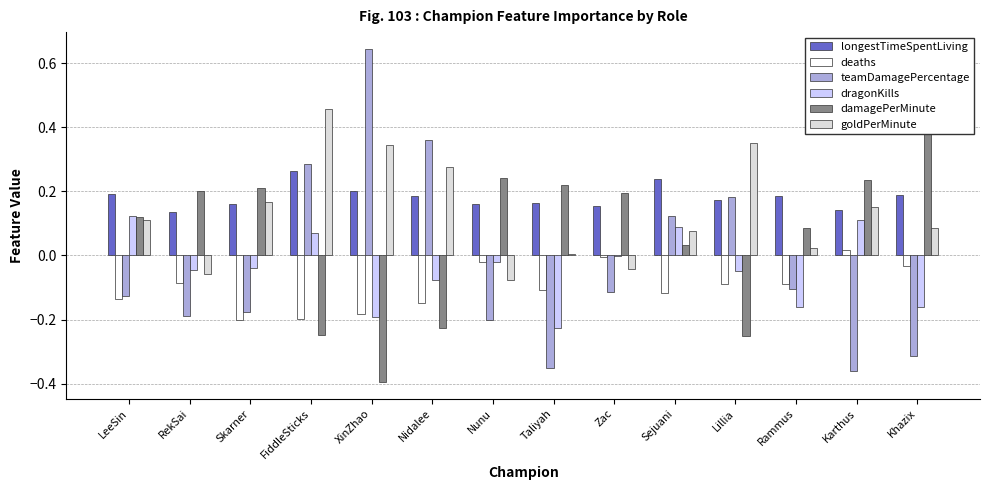

Is it true that goldPerMinute equals 0.3 at XinZhao?

True